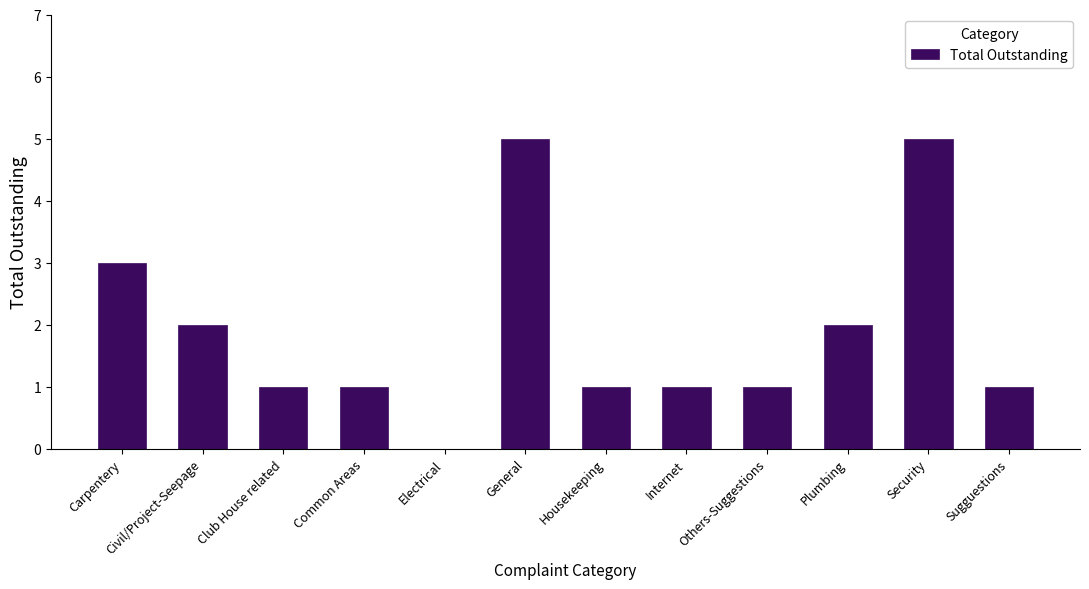

True or false: the data shows 0 at Others-Suggestions.

False